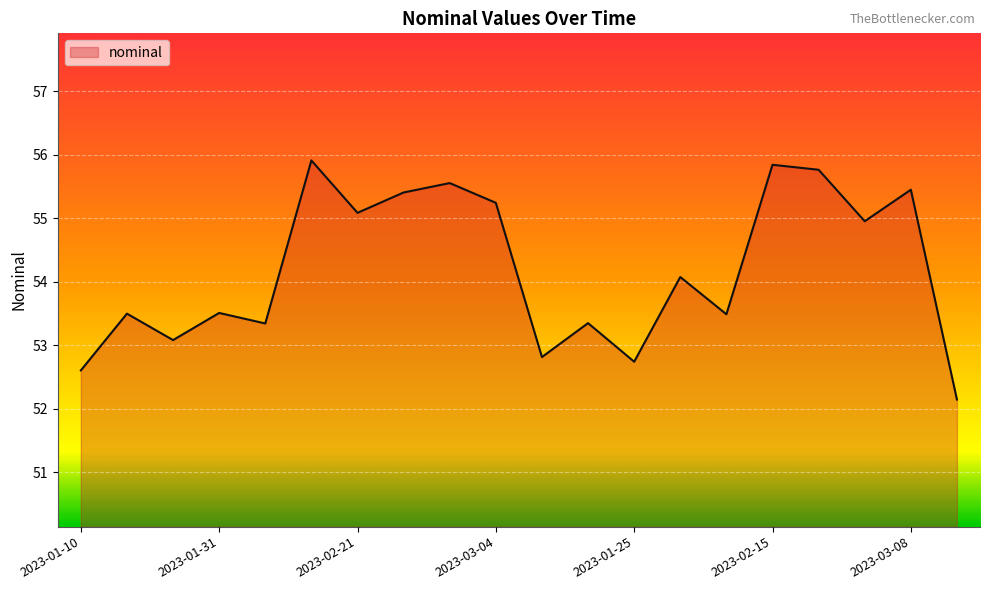

What is the minimum value shown in the chart?

52.1